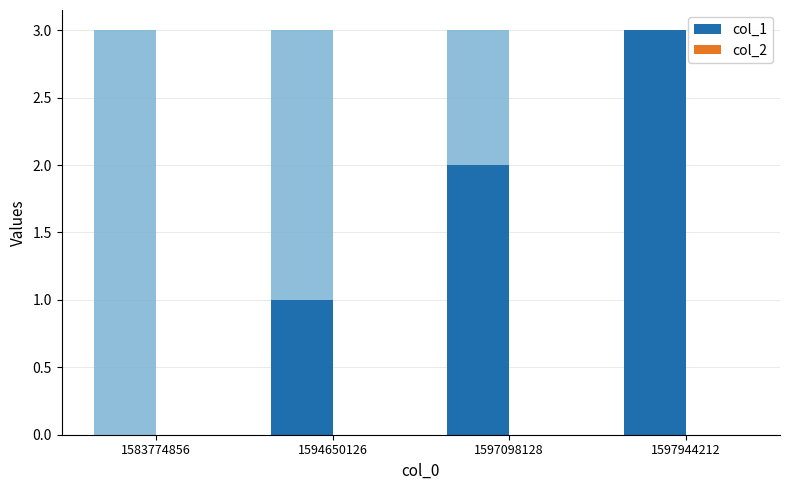

Reading left to right, what are all the values shown in this chart?

col_1: 0	1	2	3
col_2: 0	0	0	0